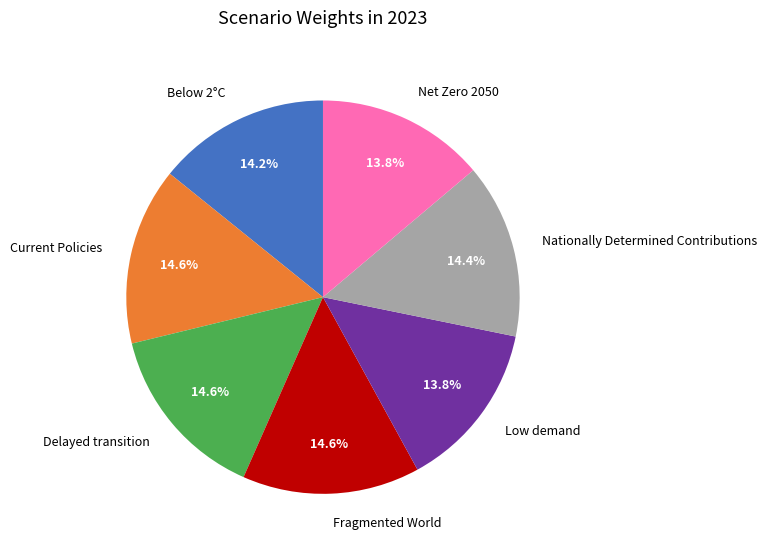

How many slices are in this pie chart?

7